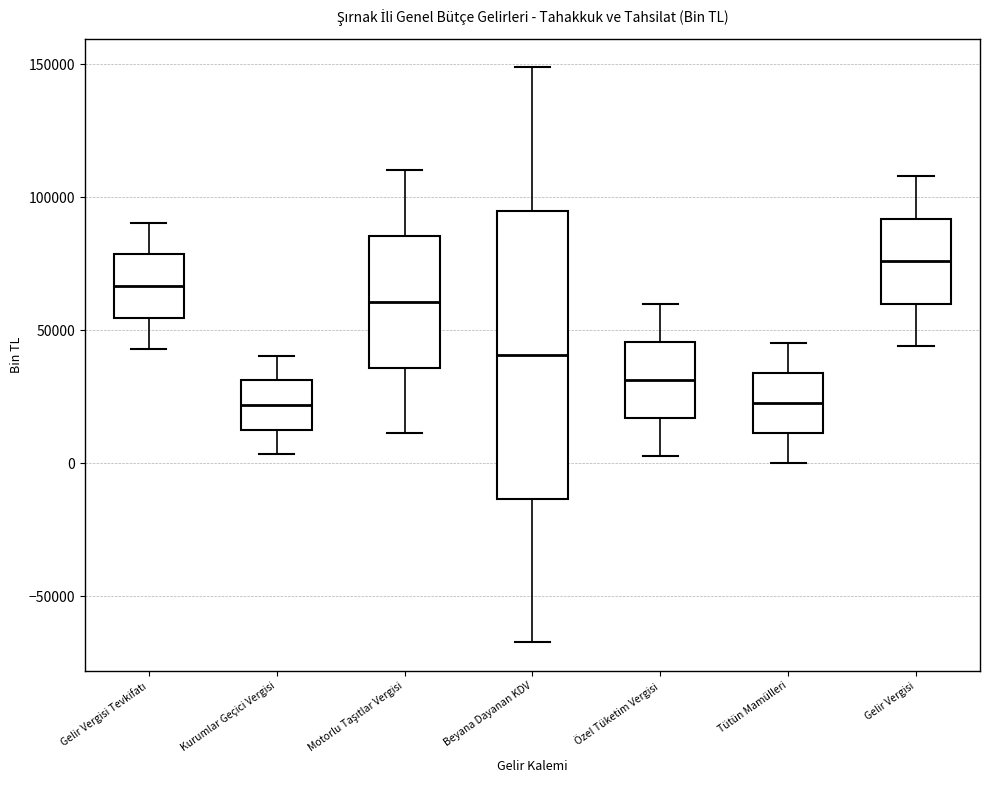

Reading left to right, read every box against the y-axis: the position of its median line, the range the box covers, and the ends of its whiskers. The values are not printed on the chart, so give them approximately, as read against the axis.

Gelir Vergisi Tevkifatı: median 65000, box 55000 to 80000, whiskers 45000 to 90000
Kurumlar Geçici Vergisi: median 20000, box 15000 to 30000, whiskers 5000 to 40000
Motorlu Taşıtlar Vergisi: median 60000, box 35000 to 85000, whiskers 10000 to 110000
Beyana Dayanan KDV: median 40000, box -15000 to 95000, whiskers -65000 to 150000
Özel Tüketim Vergisi: median 30000, box 15000 to 45000, whiskers 5000 to 60000
Tütün Mamülleri: median 25000, box 10000 to 35000, whiskers 0 to 45000
Gelir Vergisi: median 75000, box 60000 to 90000, whiskers 45000 to 110000